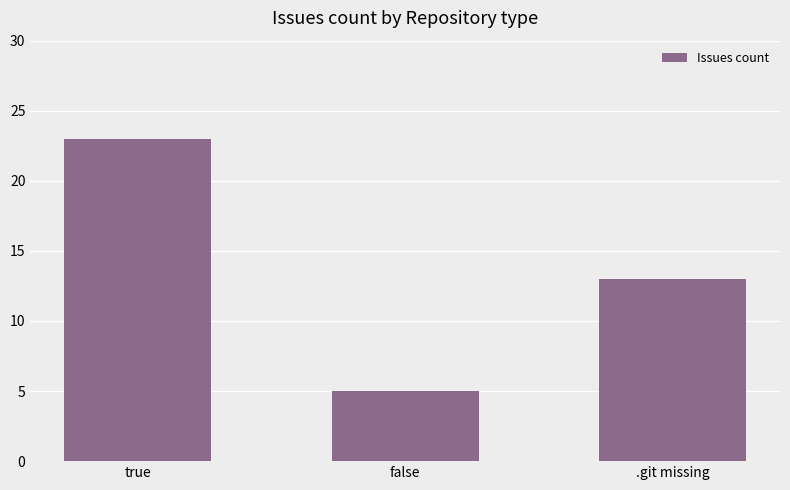

What is the change in value from true to false?

-18